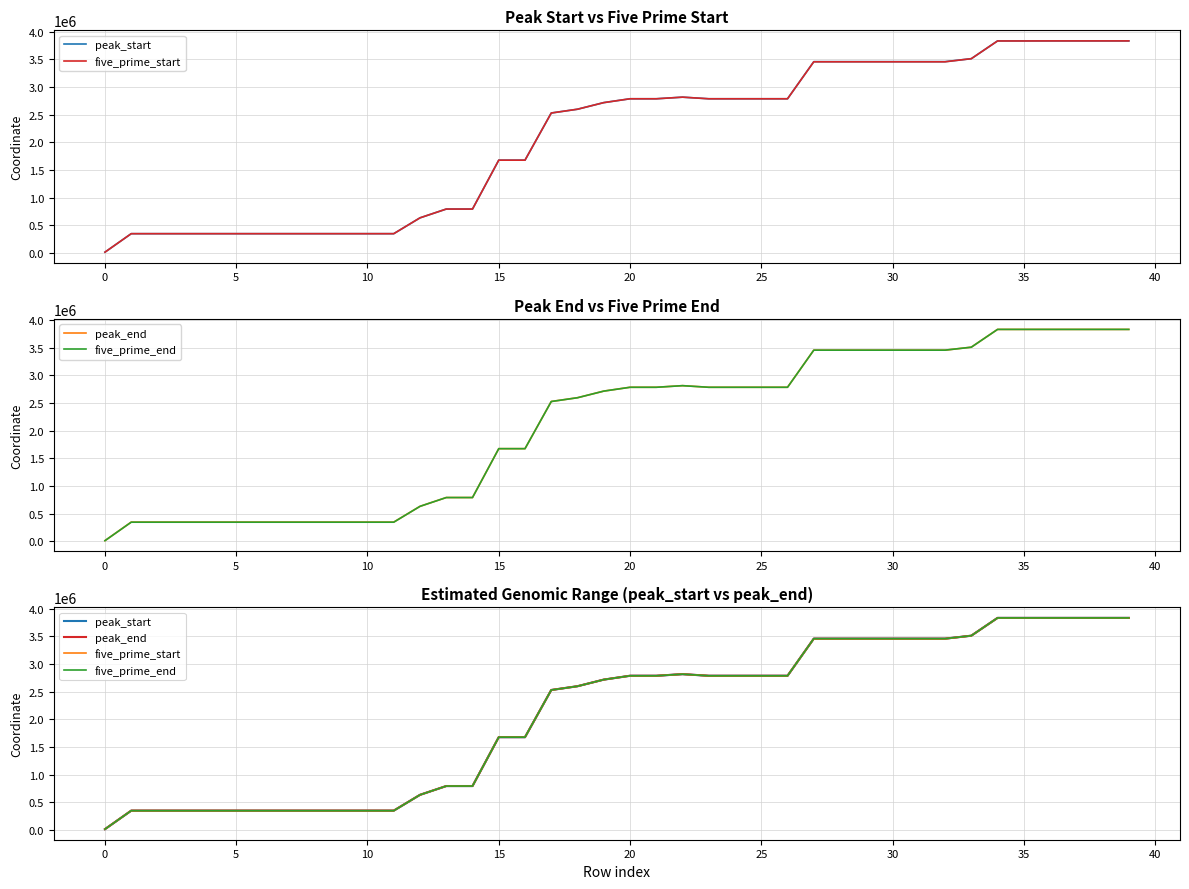

How many series are shown in this chart?

4